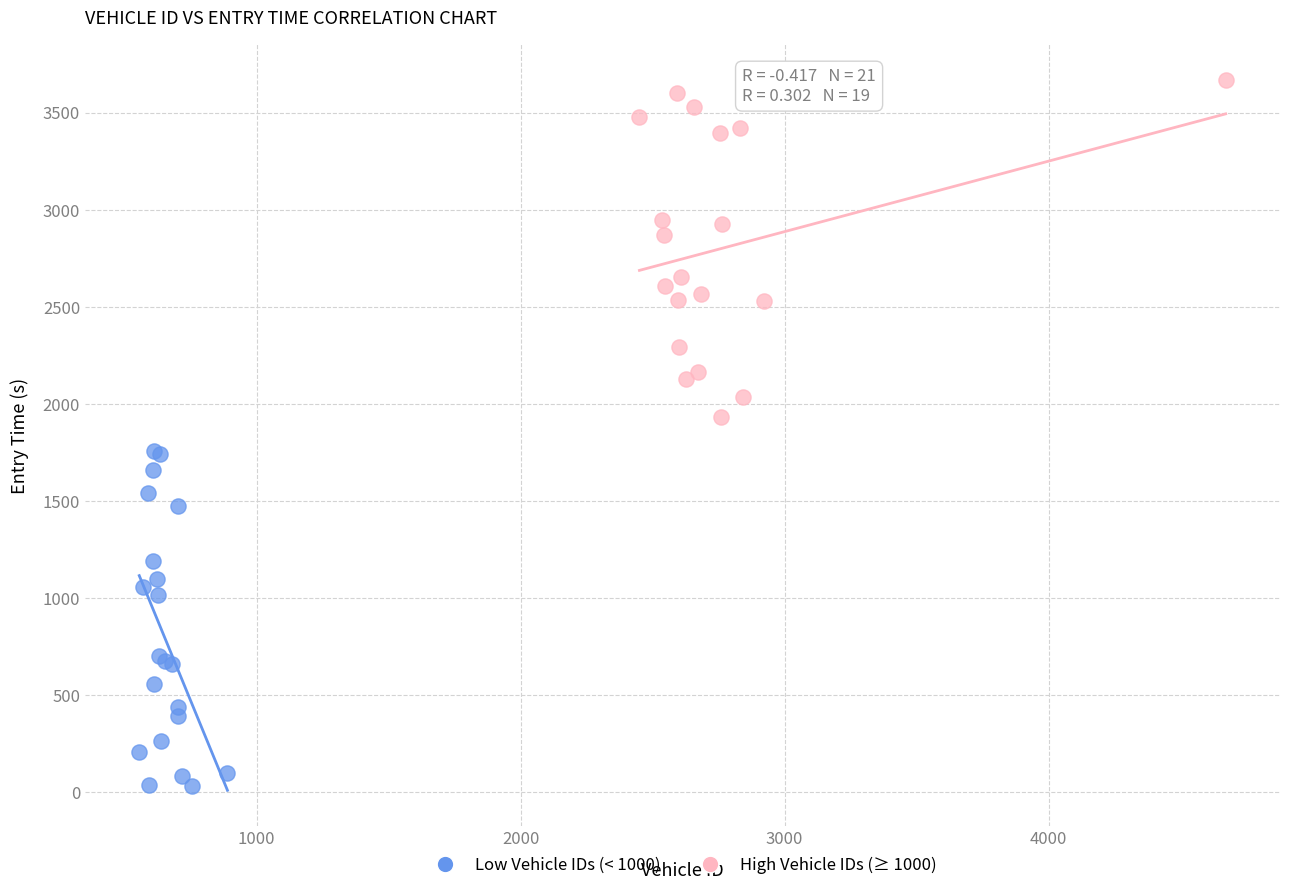

What are all the series names shown in the legend?

Low Vehicle IDs (< 1000), High Vehicle IDs (≥ 1000)